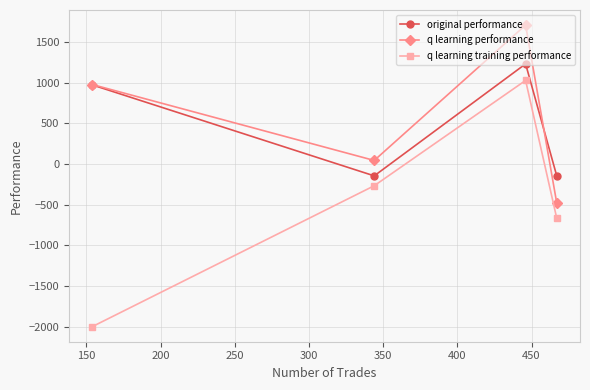

What is the value of the original performance point at the 1st from the left?

974.7